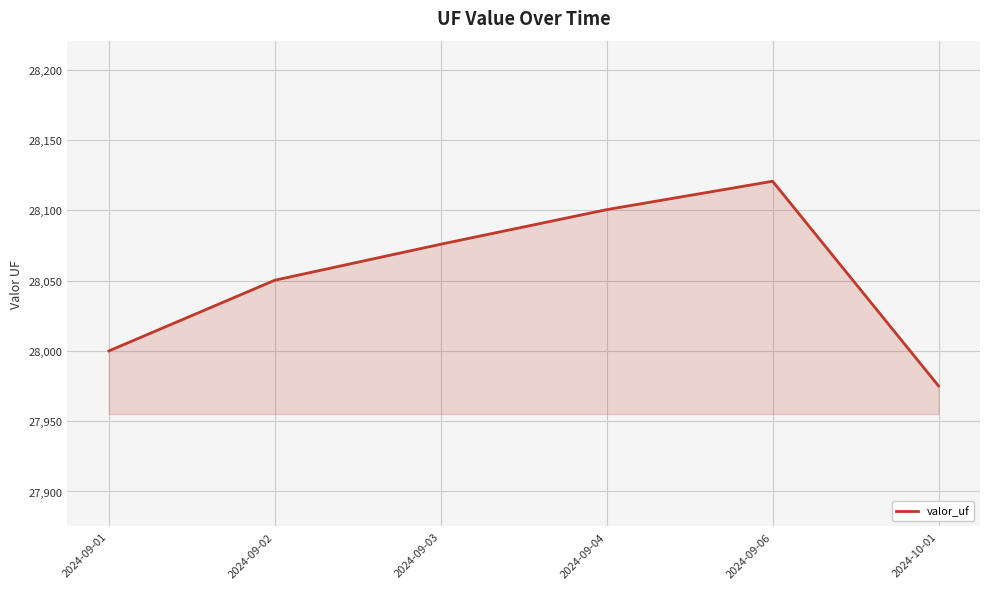

What is the change in value from 2024-09-06 to 2024-10-01?

-145.6